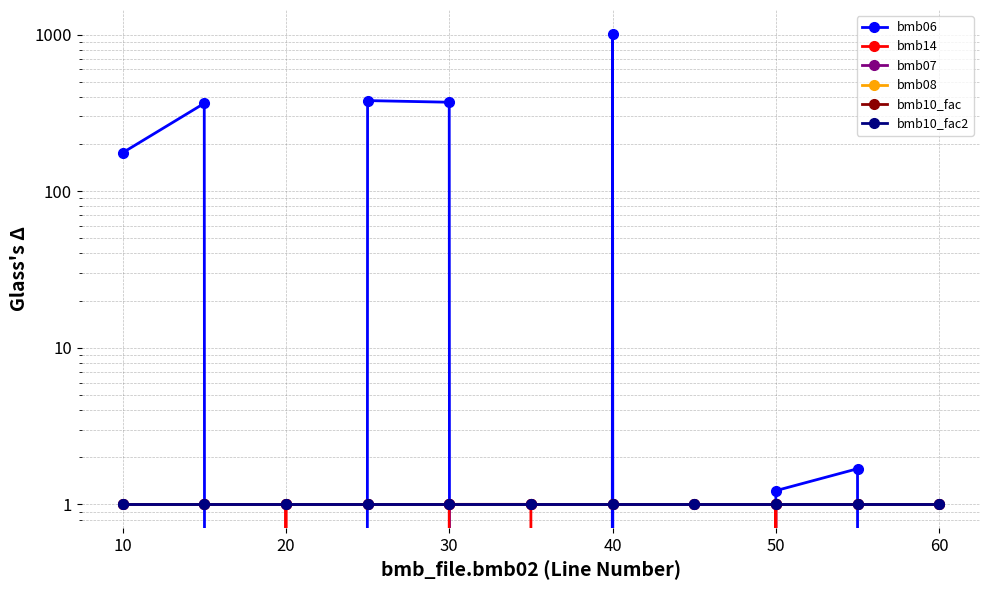

What is the value of the bmb07 point at the 11th from the left?

1.0